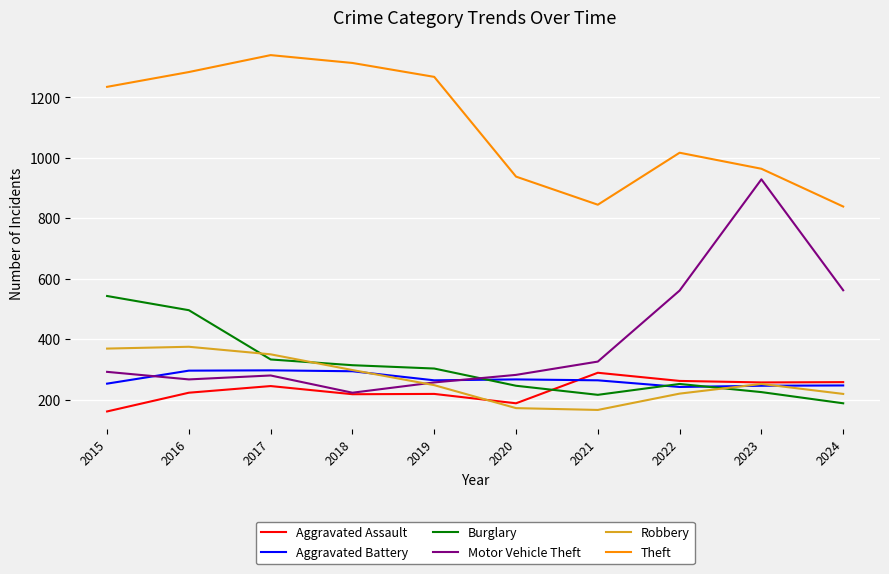

What is the total value across all series at 2021?

2106